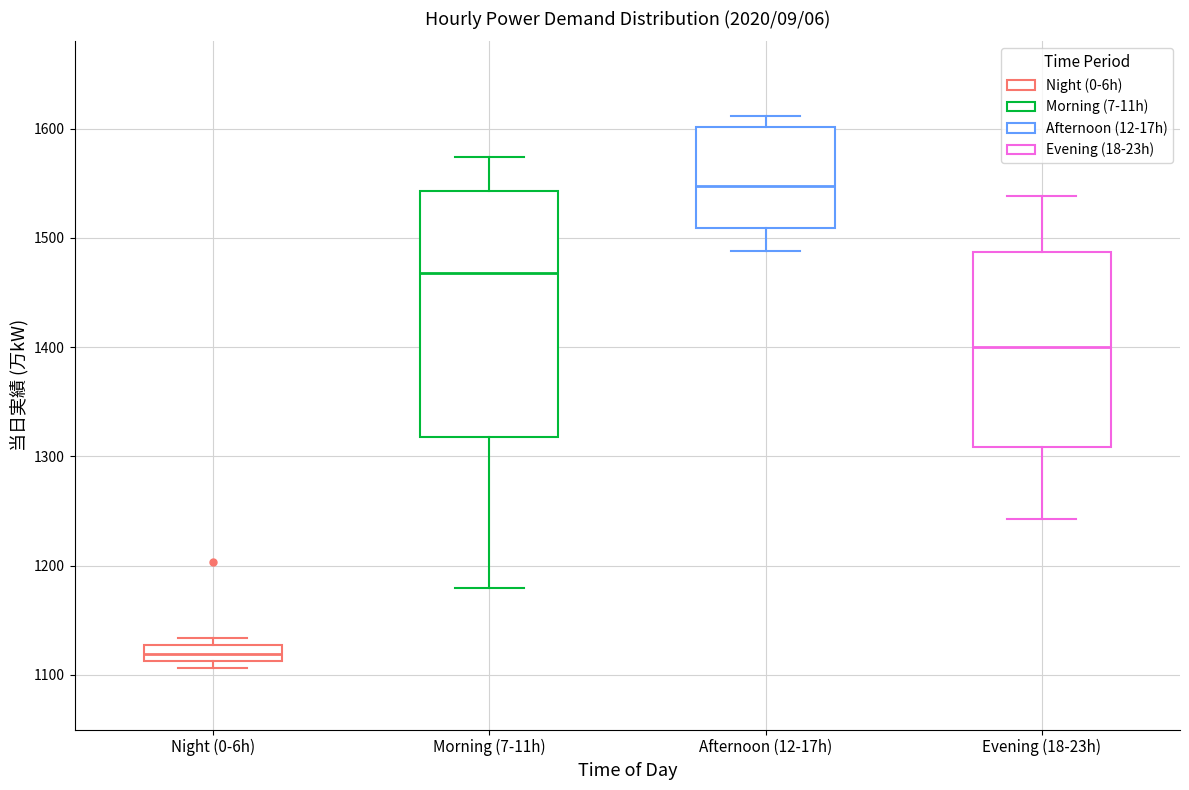

Comparing the boxes themselves (not the whiskers), which one is the tallest?

Morning (7-11h)